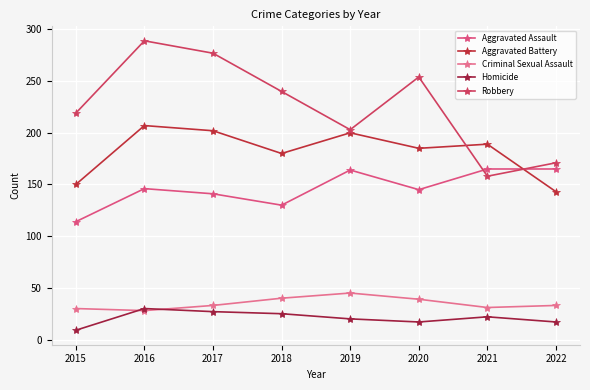

True or false: Homicide has more than 2 interior local peaks.

False